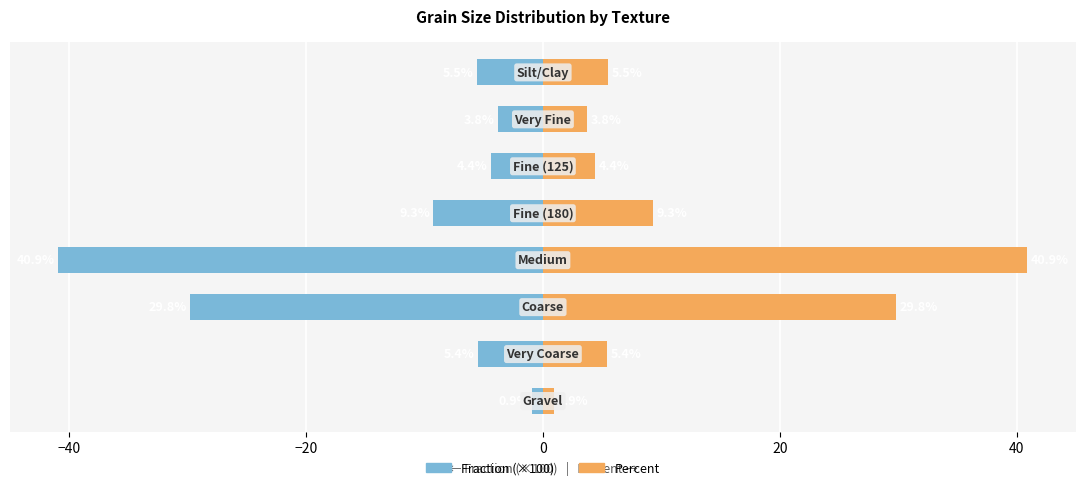

Is the value of Fraction at −60 greater than the value of Percent at 60?

No